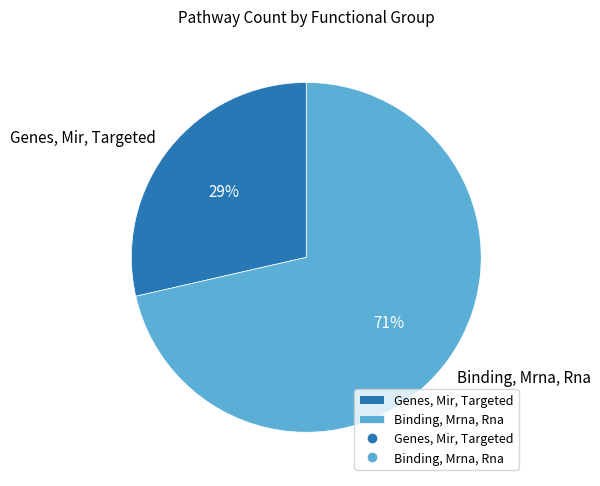

Combined, do Binding, Mrna, Rna and Genes, Mir, Targeted account for over 50%?

Yes